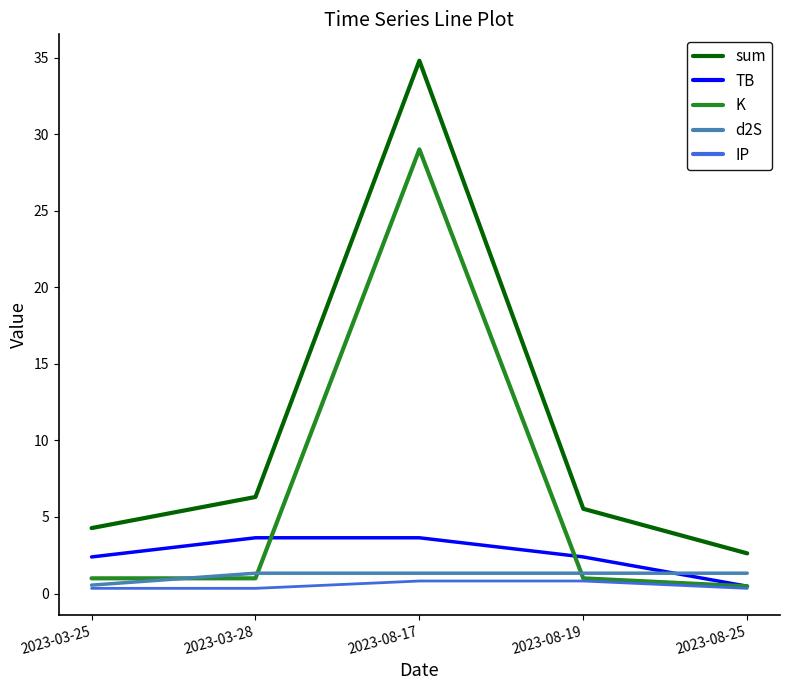

List the series in order of their peak value, highest first.

sum, K, TB, d2S, IP